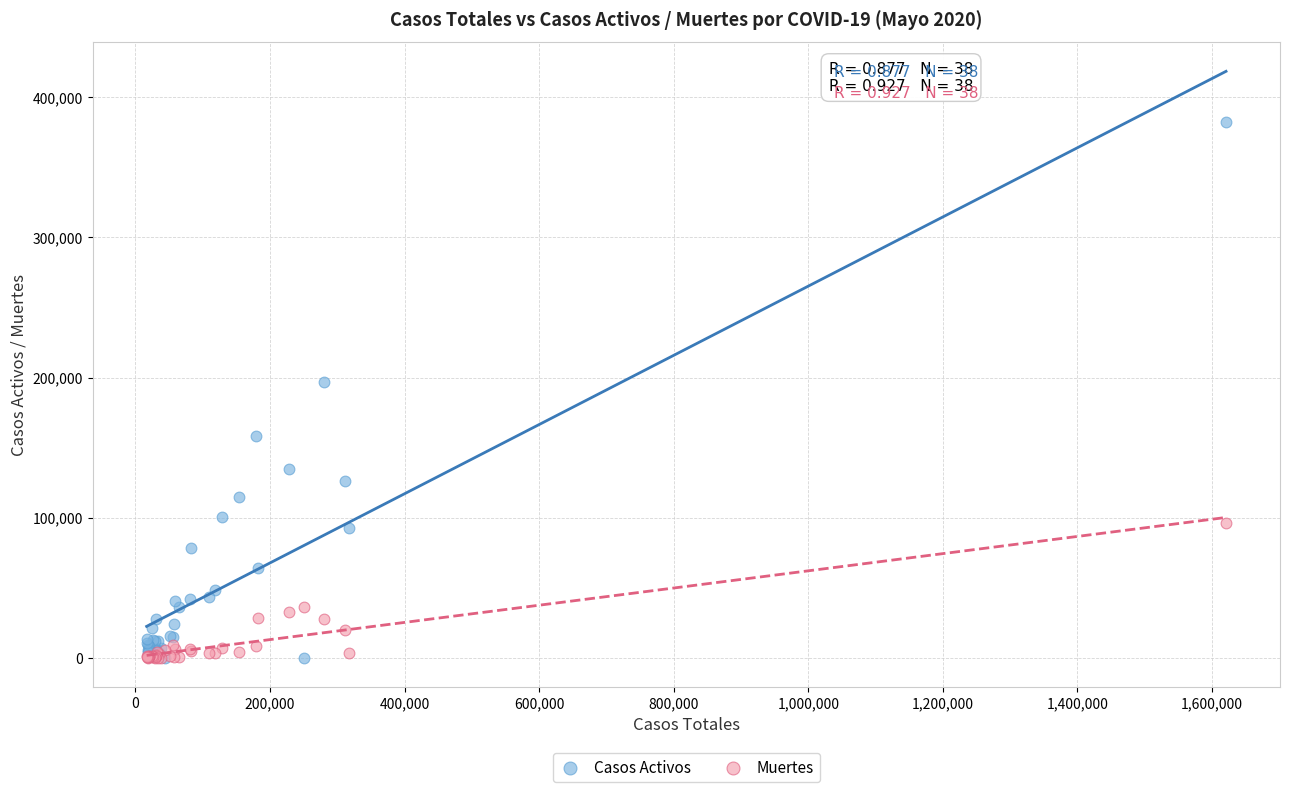

Across all series, what Y value is closest to 191084?

196958